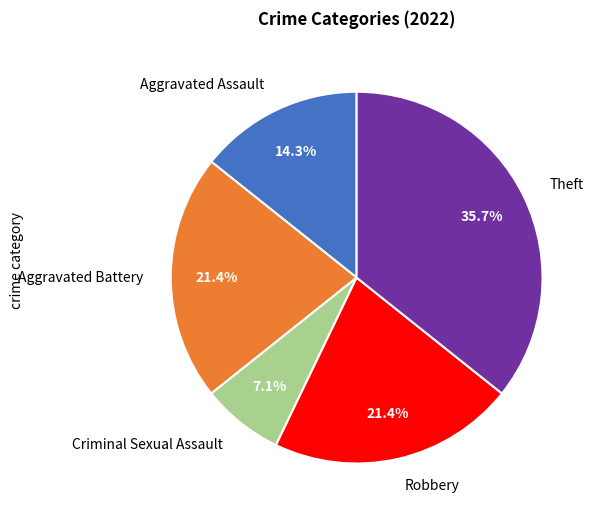

What portion of the pie excludes Robbery?

78.6%